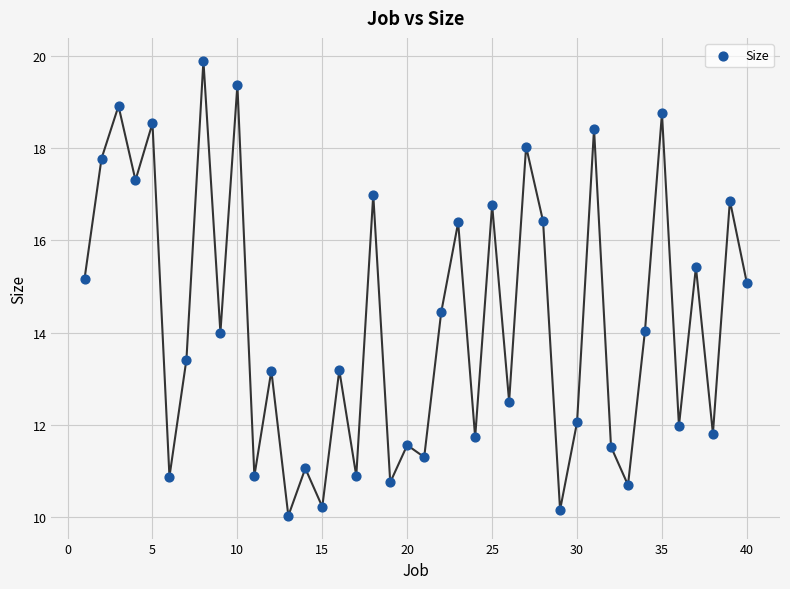

What is the range of X values (max minus min)?

39.0